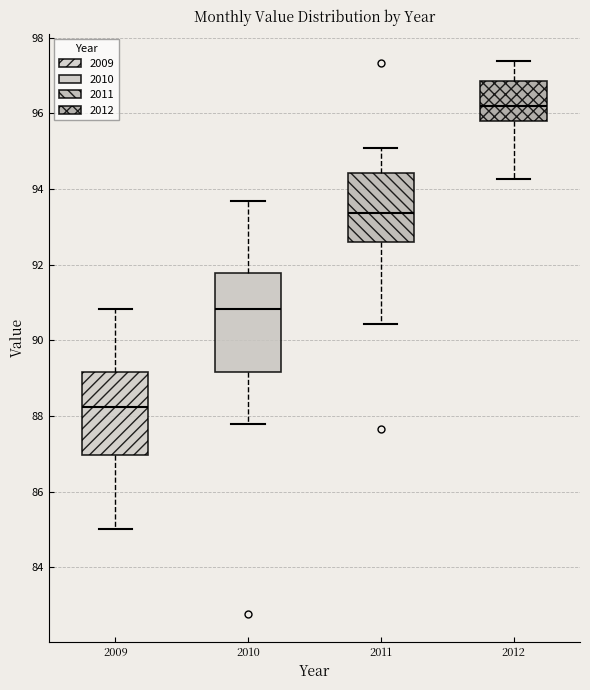

Comparing the boxes themselves (not the whiskers), which one is the tallest?

2010